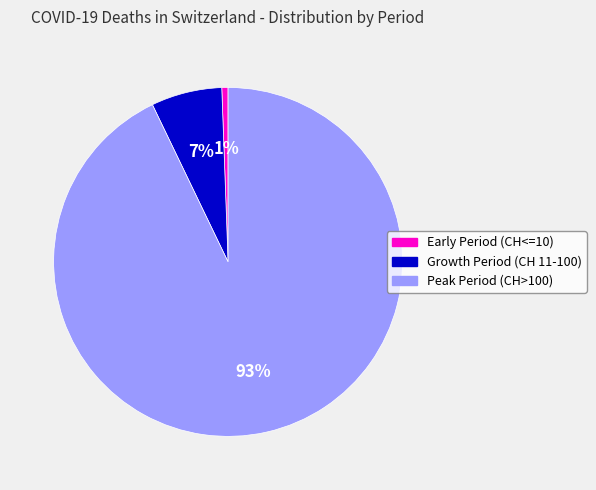

To the nearest percent, what is the average slice percentage?

33%